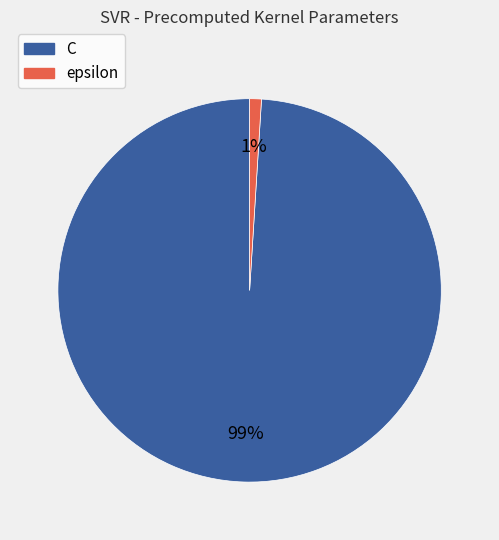

To the nearest percent, what is the difference between the C and epsilon slice percentages?

98%